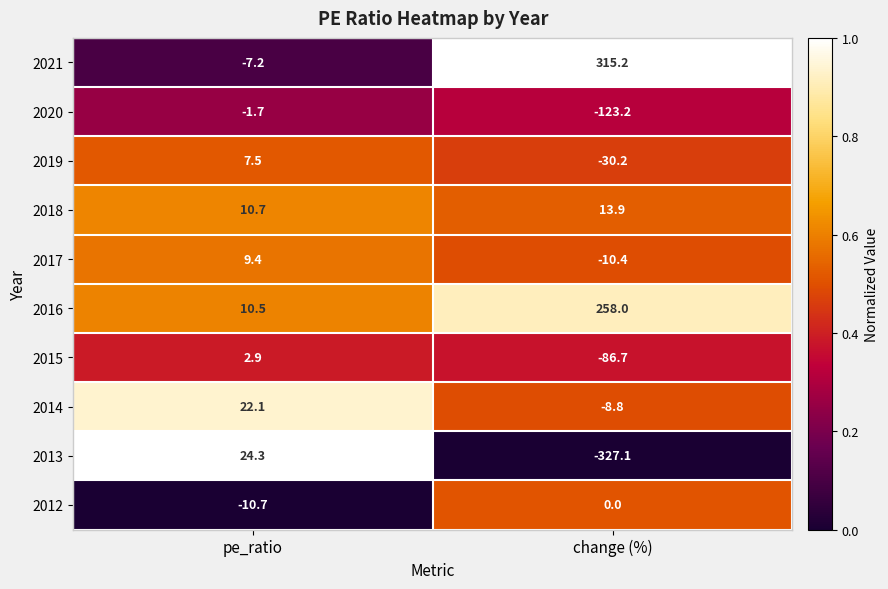

What is the difference between the maximum and minimum values in the 2015 series?

89.6